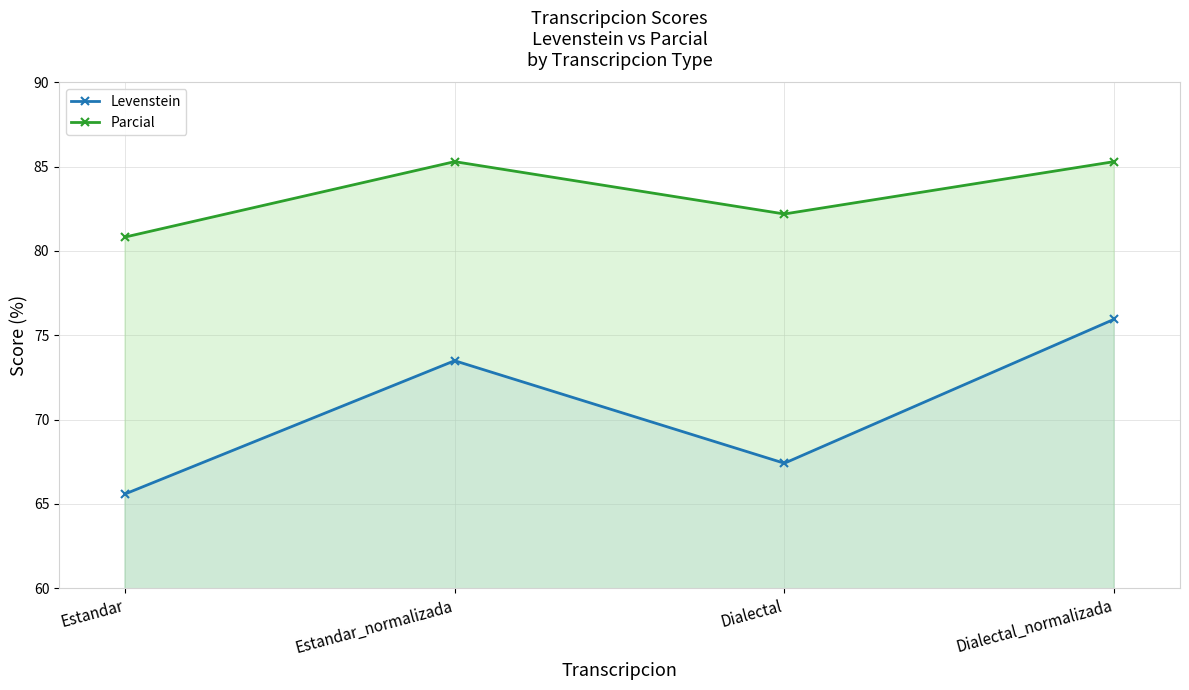

Reading right to left, list all the values displayed in this chart.

Levenstein: 75.9	67.4	73.5	65.6
Parcial: 85.3	82.2	85.3	80.8